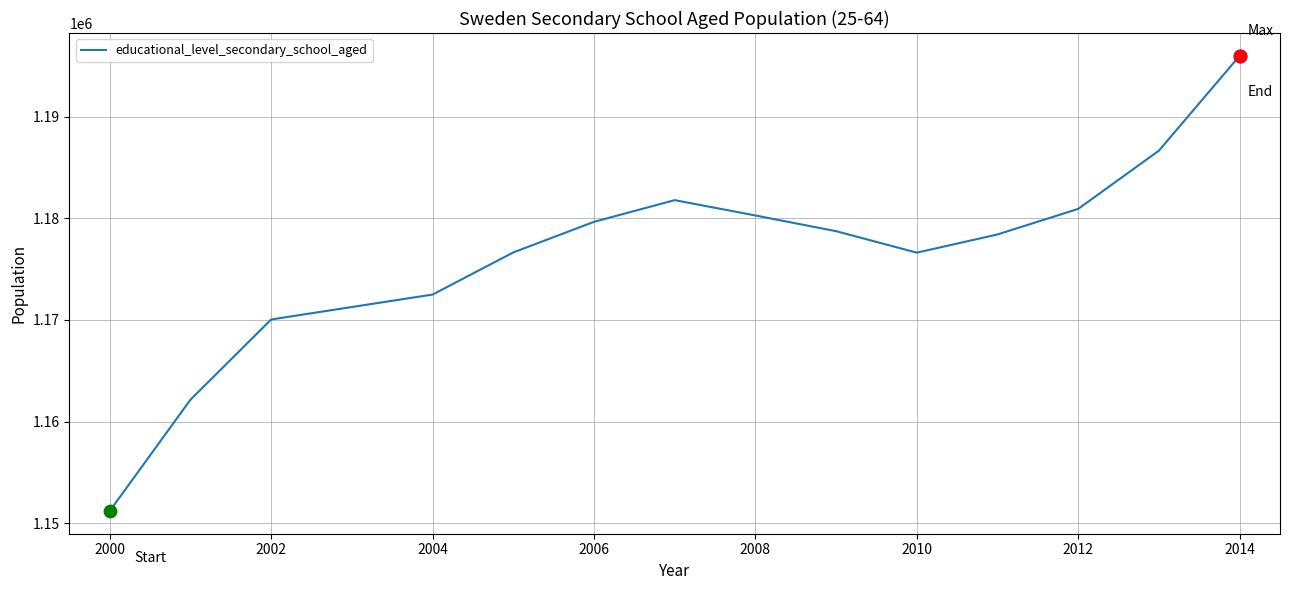

What is the greatest value displayed?

1195983